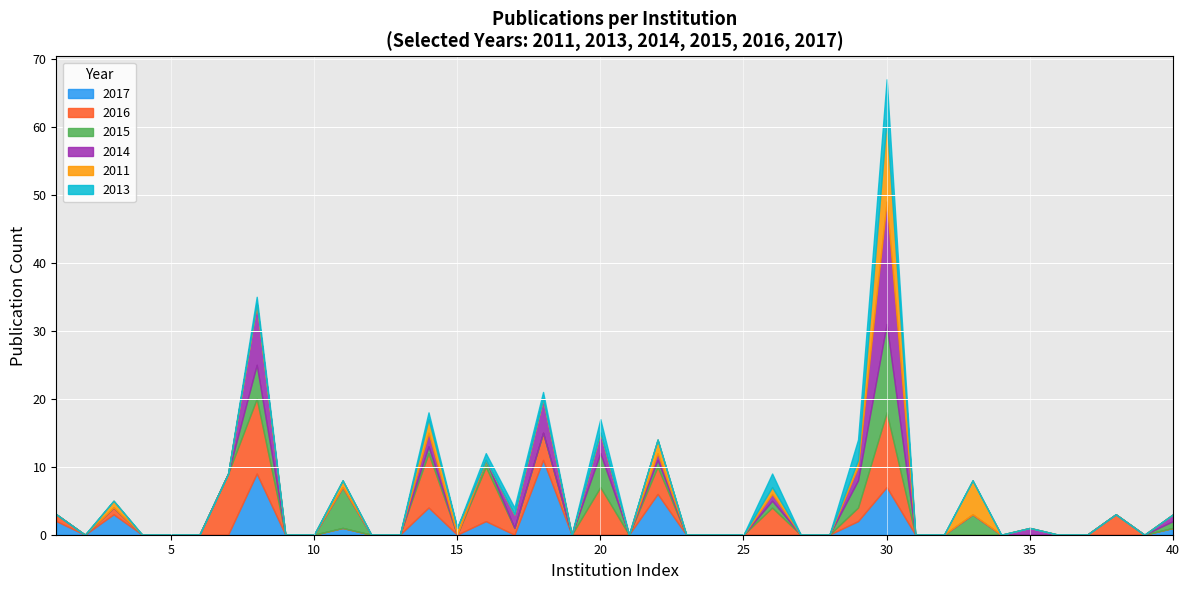

Which series has the largest range (max minus min)?

2014